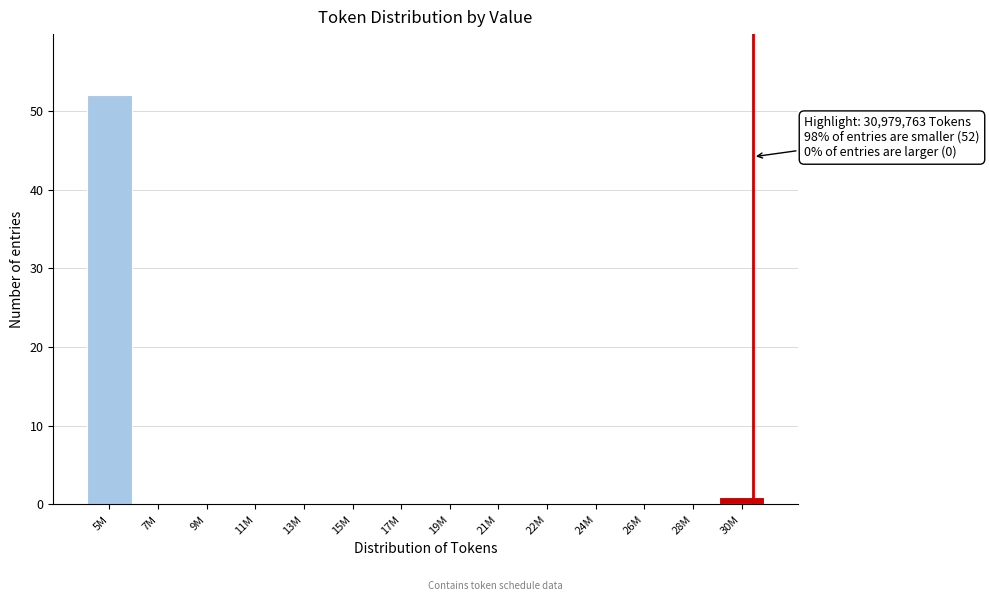

Reading right to left, transcribe all the data shown in this chart.

30M=1	28M=0	26M=0	24M=0	22M=0	21M=0	19M=0	17M=0	15M=0	13M=0	11M=0	9M=0	7M=0	5M=52